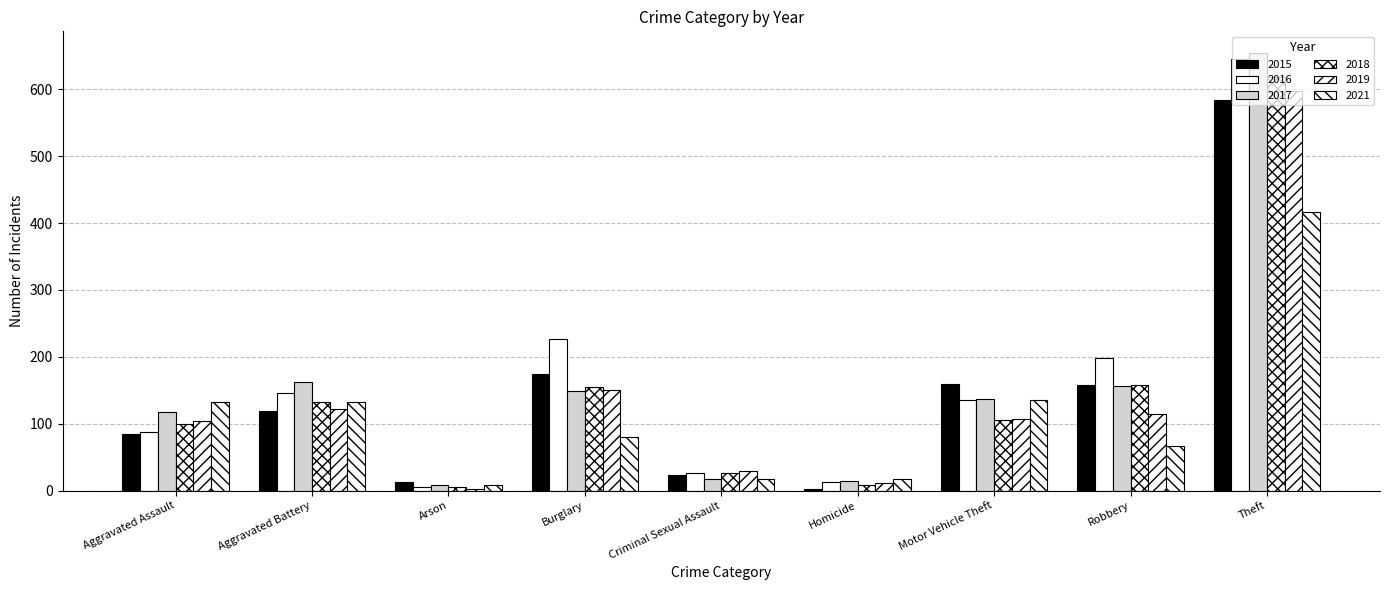

At which label does 2016 reach its peak?

Theft